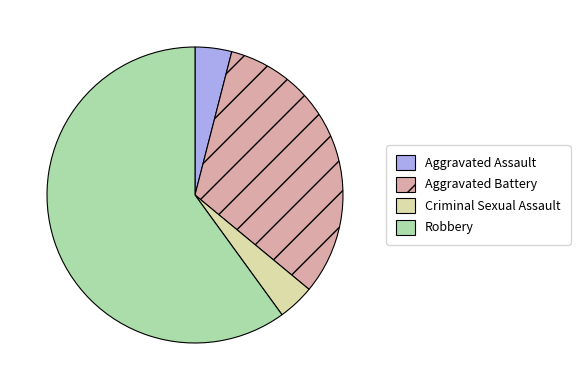

Does Aggravated Battery represent more than half of the total?

No